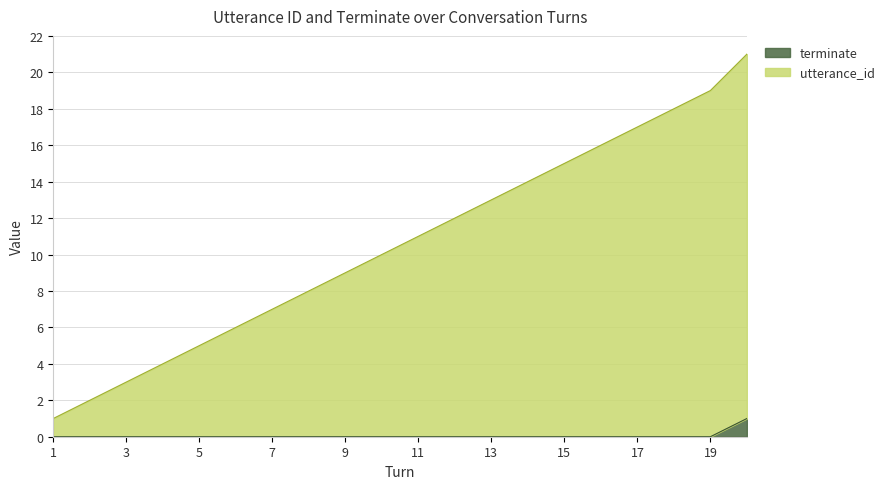

Is the value of terminate at 19 greater than the value of utterance_id at 12?

No